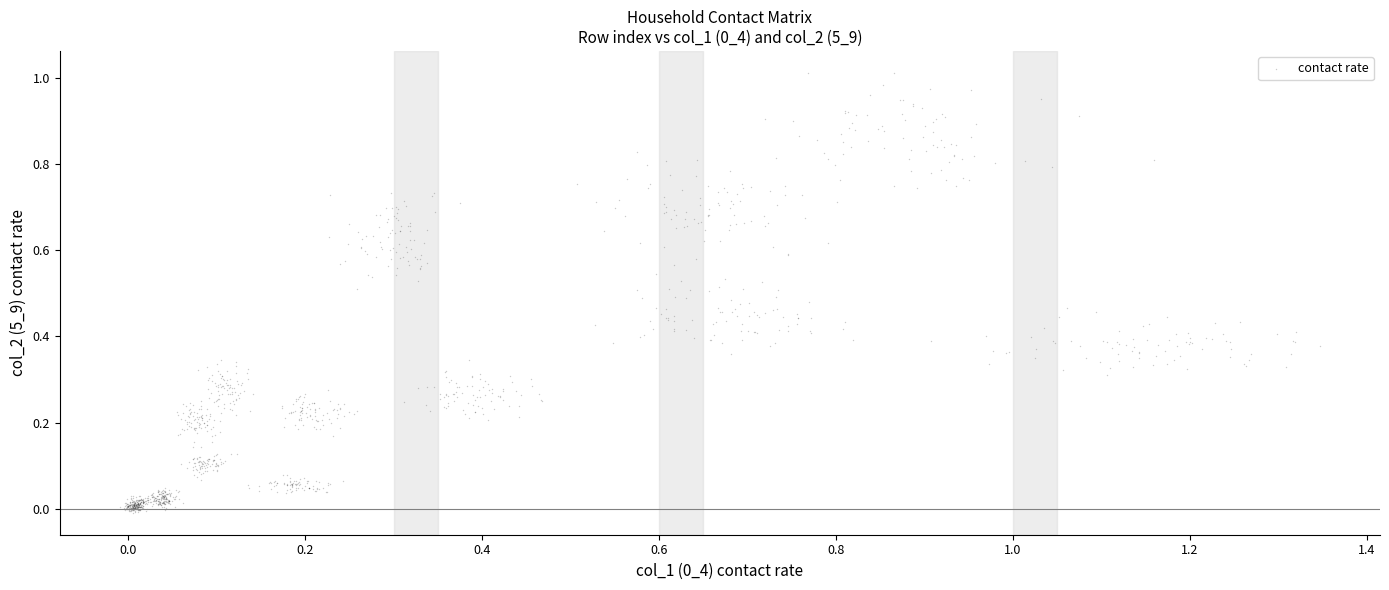

What is the range of X values (max minus min)?

1.4